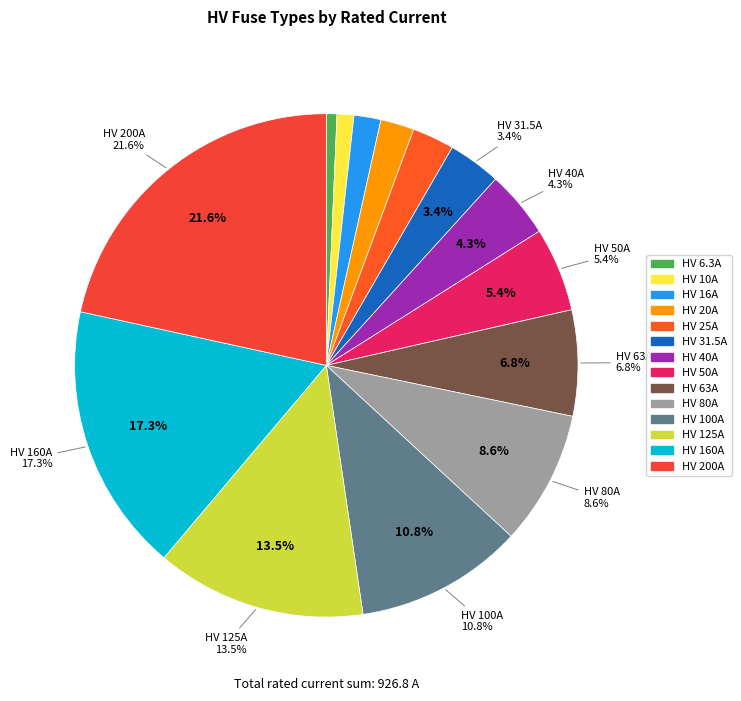

What percentage do HV 16A and HV 10A together represent?

2.8%